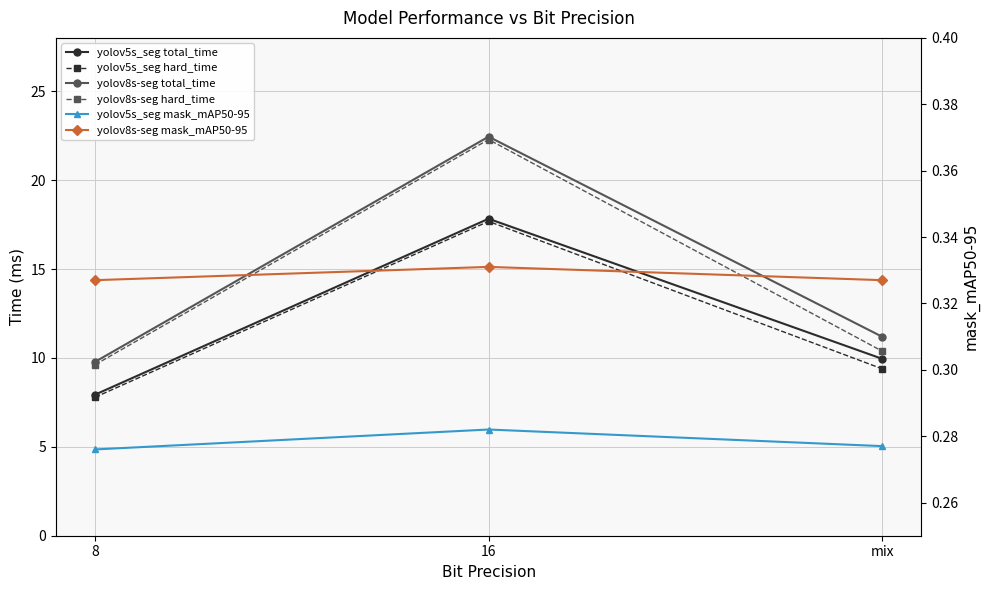

Is it true that yolov8s-seg mask_mAP50-95 equals 0.5 at 16?

False